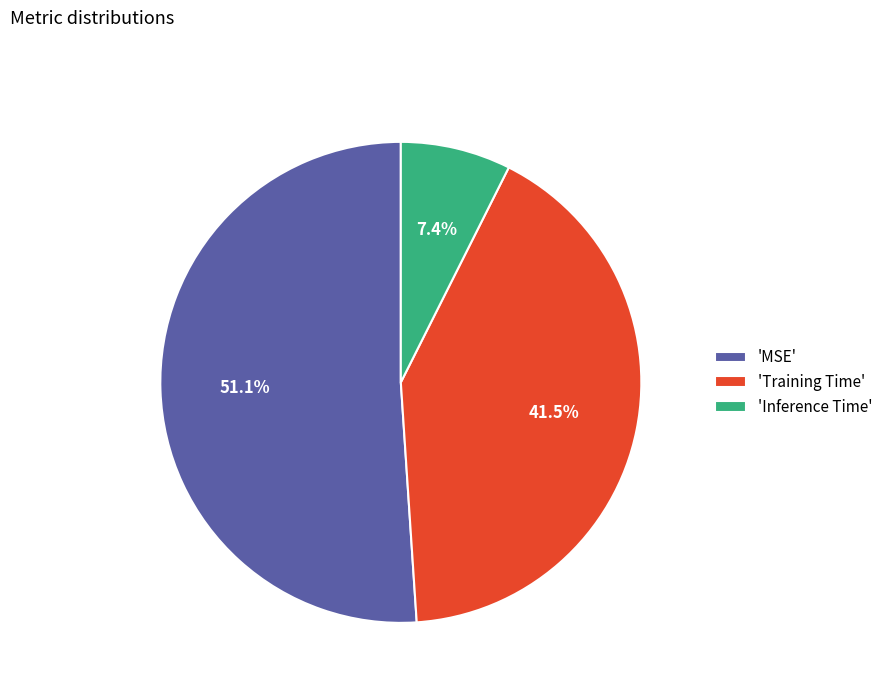

Does 'MSE' account for over 50% of the chart?

Yes